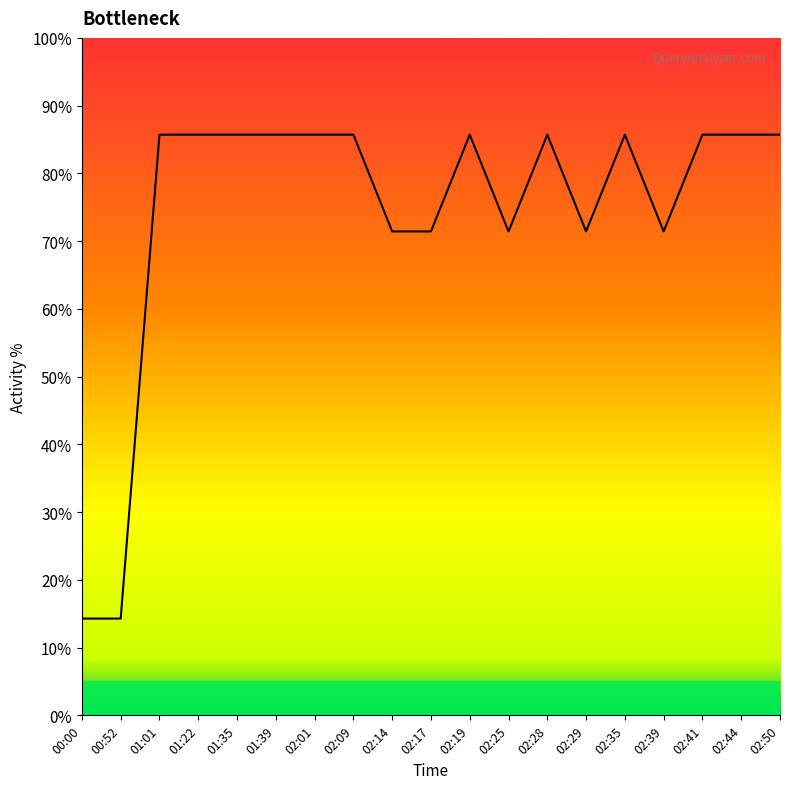

True or false: the data shows 45.6 at 02:14.

False